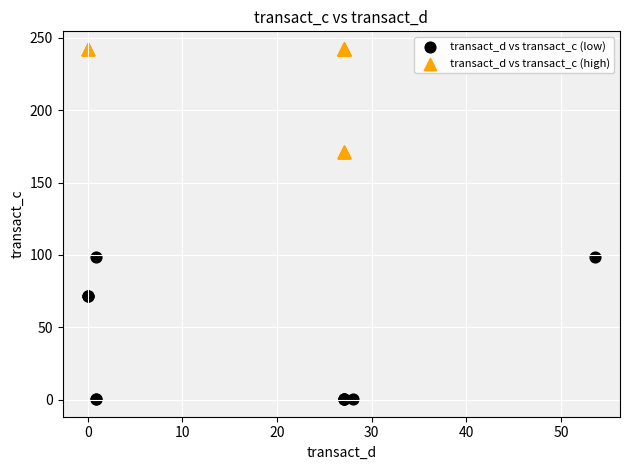

Which series has the widest spread of Y values?

transact_d vs transact_c (low)